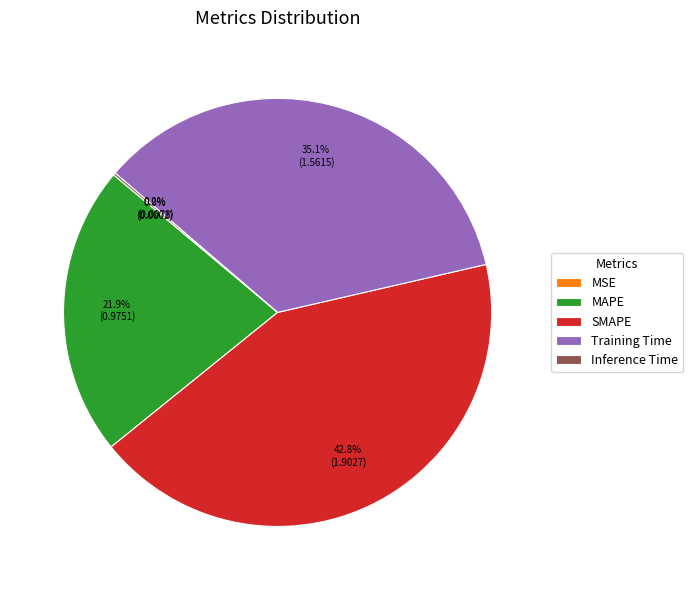

Approximately how many times larger is the value at MAPE compared to SMAPE?

0.5